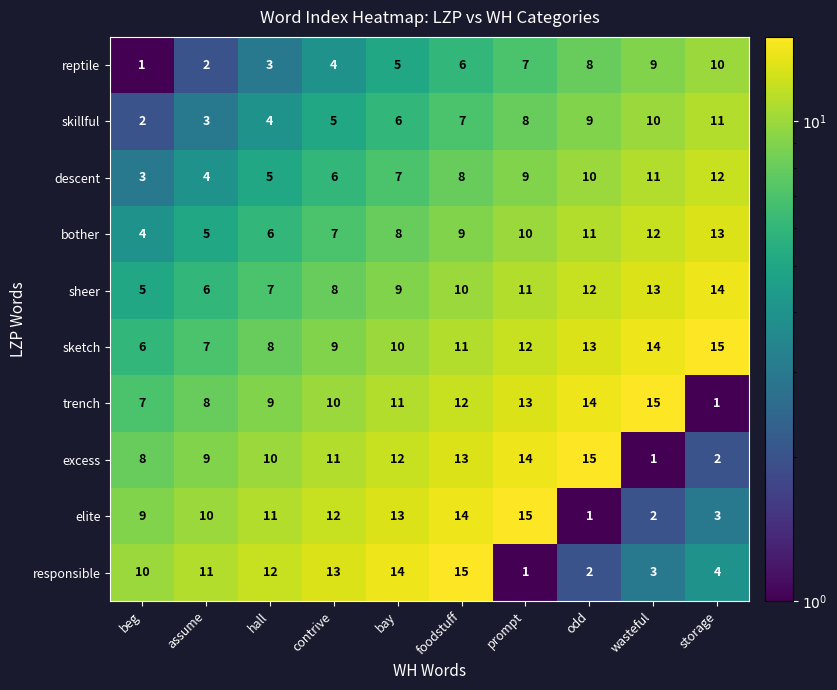

What is the sum of all excess values?

95